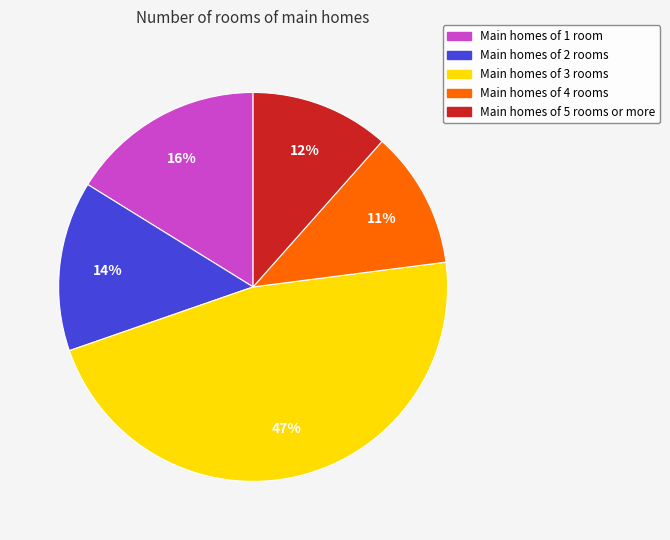

Is there any slice that represents more than half of the pie?

No